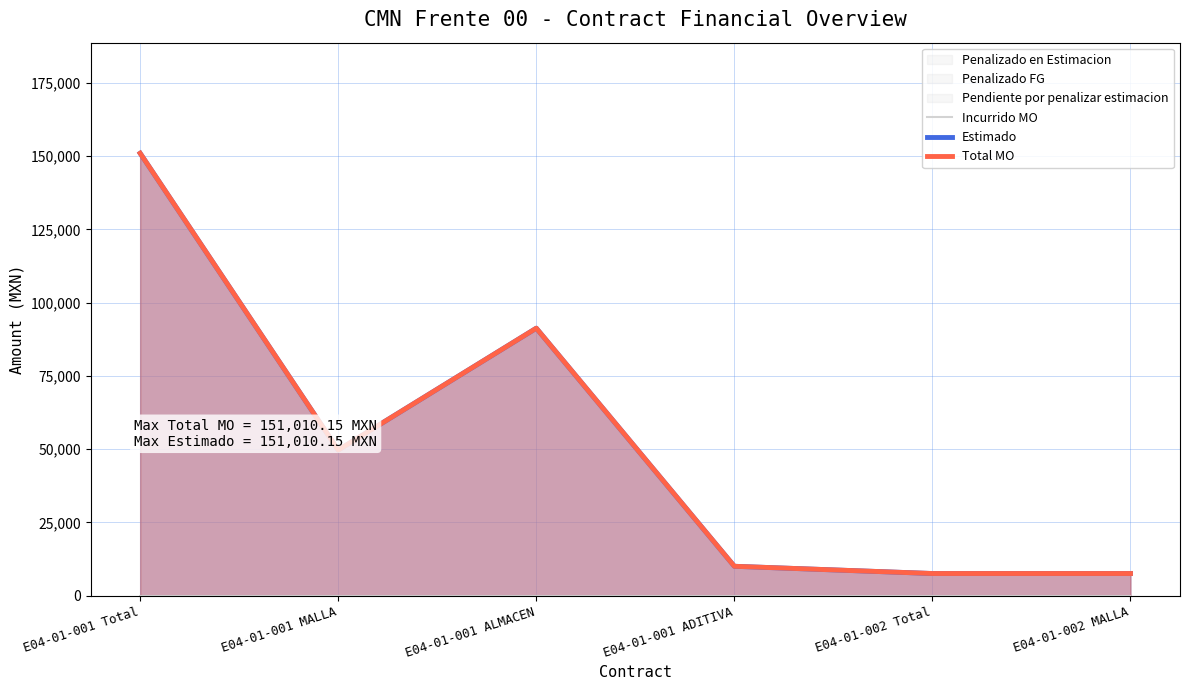

What position from the right is E04-01-002 MALLA?

1